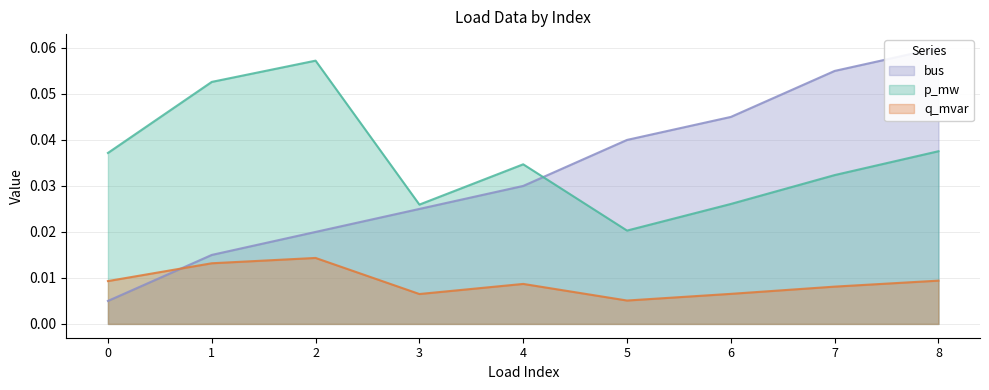

Between which two adjacent categories do bus and p_mw first intersect?

4 and 5